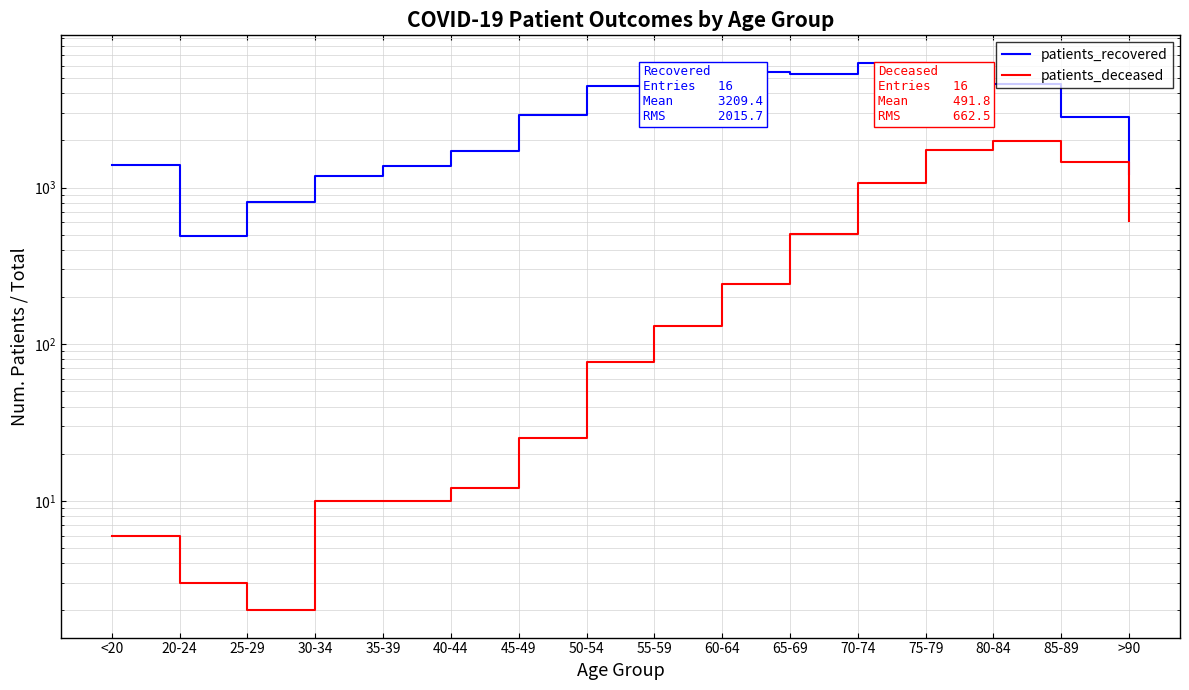

How many data points in patients_recovered are above 2892?

7